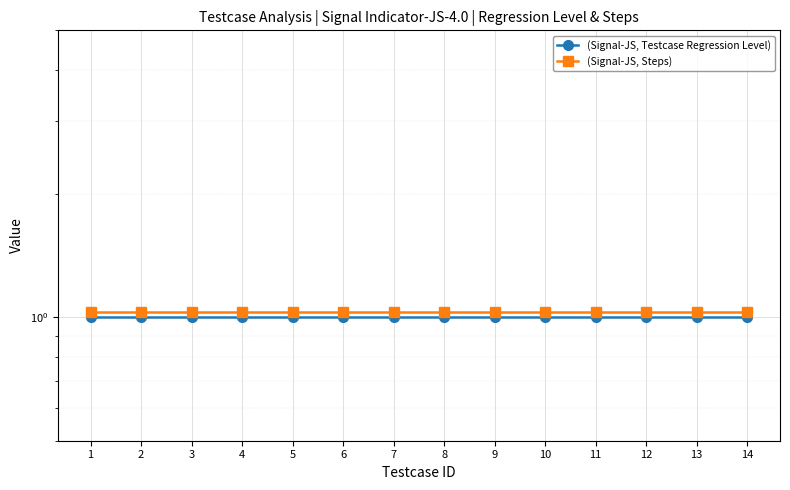

Reading left to right, list all the values displayed in this chart.

(Signal-JS, Testcase Regression Level): 1=1.0	2=1.0	3=1.0	4=1.0	5=1.0	6=1.0	7=1.0	8=1.0	9=1.0	10=1.0	11=1.0	12=1.0	13=1.0	14=1.0
(Signal-JS, Steps): 1=1.0	2=1.0	3=1.0	4=1.0	5=1.0	6=1.0	7=1.0	8=1.0	9=1.0	10=1.0	11=1.0	12=1.0	13=1.0	14=1.0